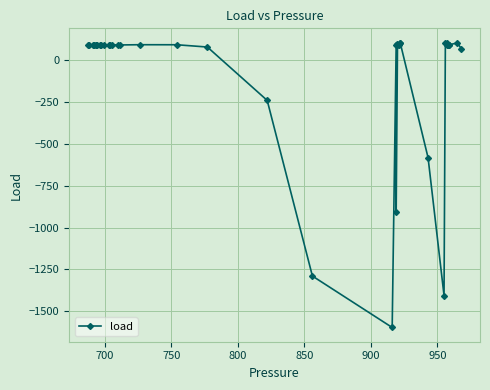

What is the sum of all values?

-2934.0